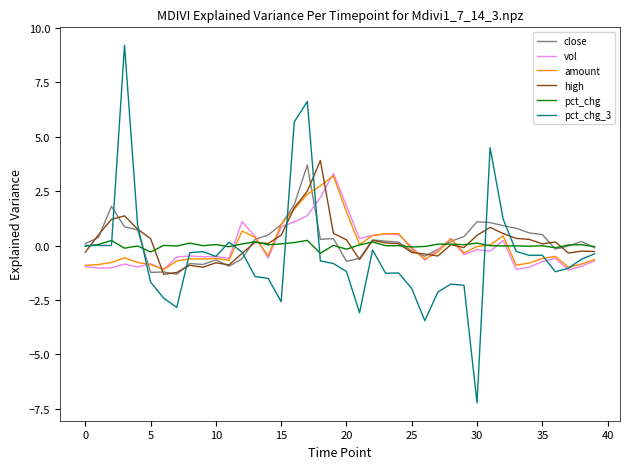

What is the difference between the maximum and second lowest values in the close series?

4.9